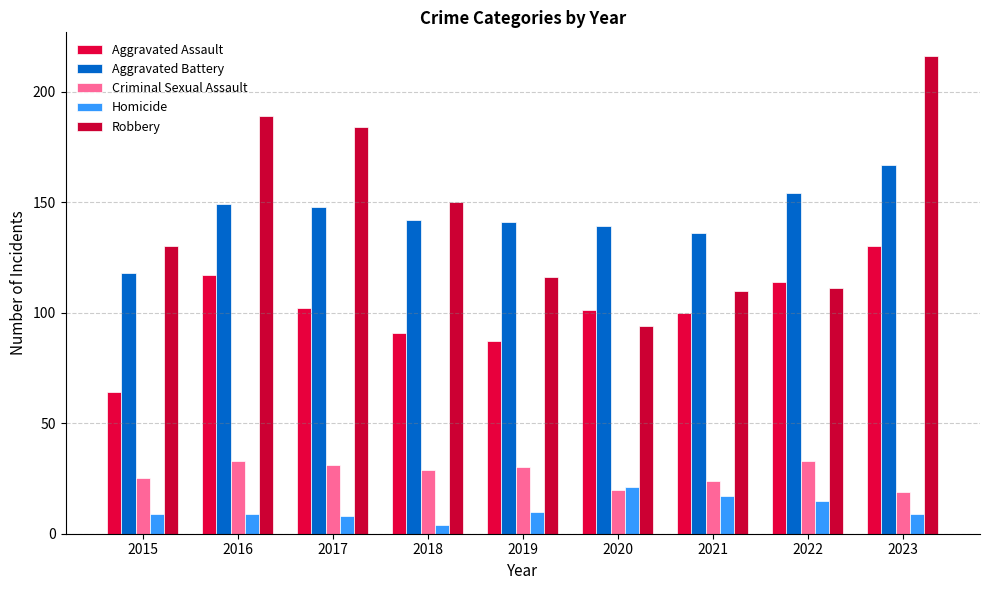

What are all the series names shown in the legend?

Aggravated Assault, Aggravated Battery, Criminal Sexual Assault, Homicide, Robbery